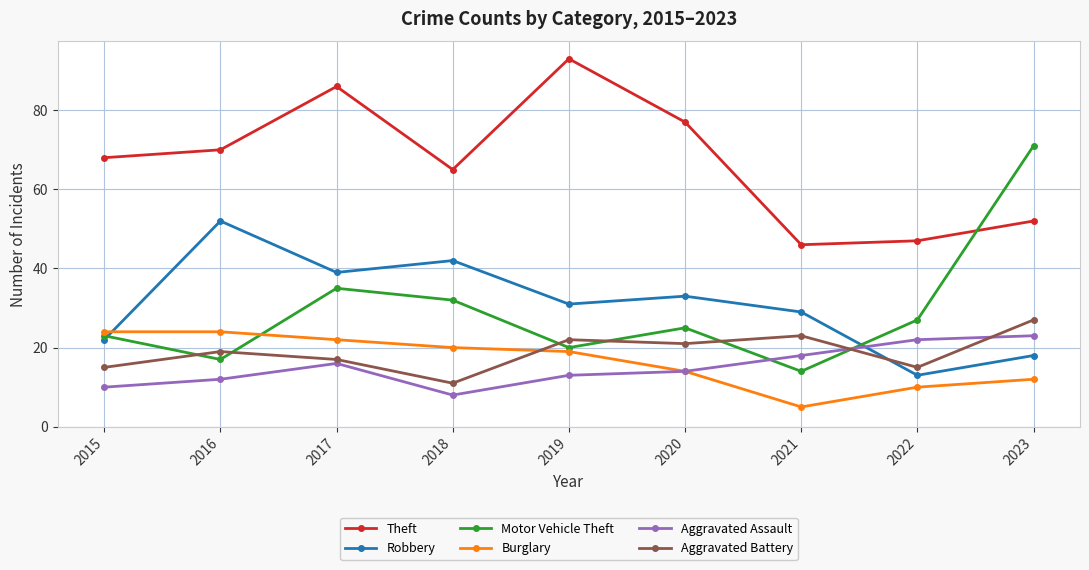

Does the chart display data point markers on the line(s)?

Yes